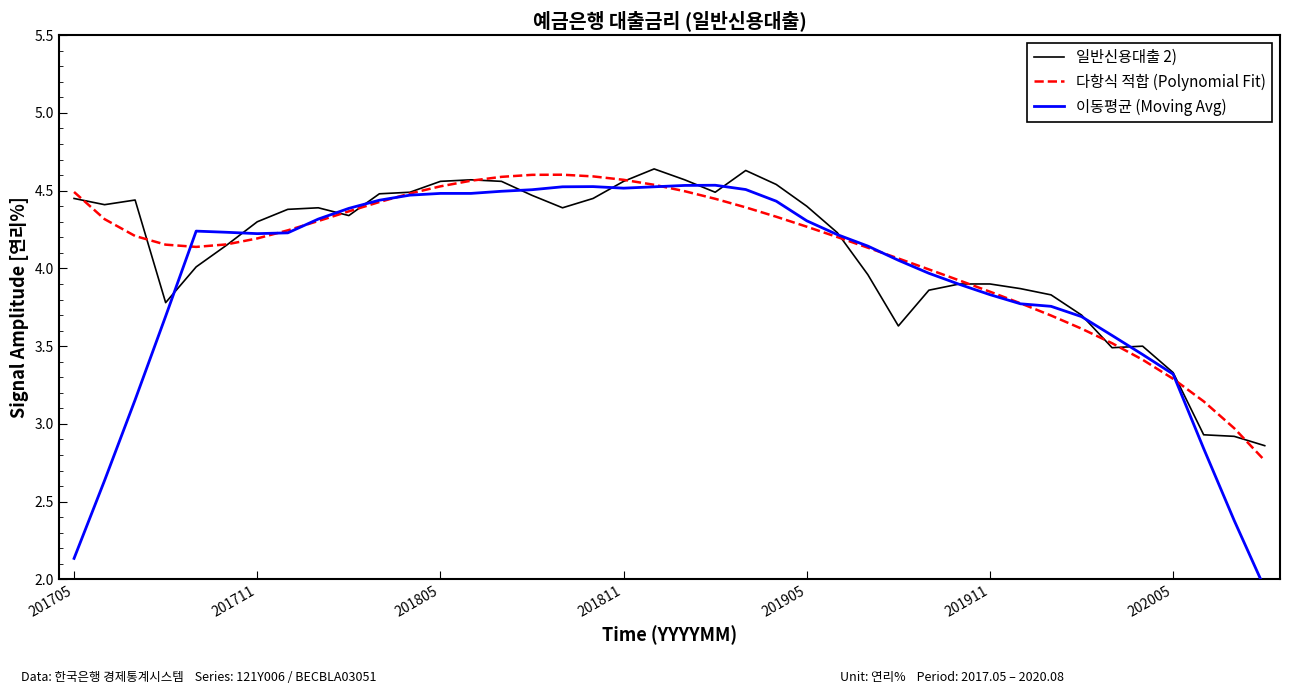

True or false: 일반신용대출 2) has a value of 3.9 at 201911.

True